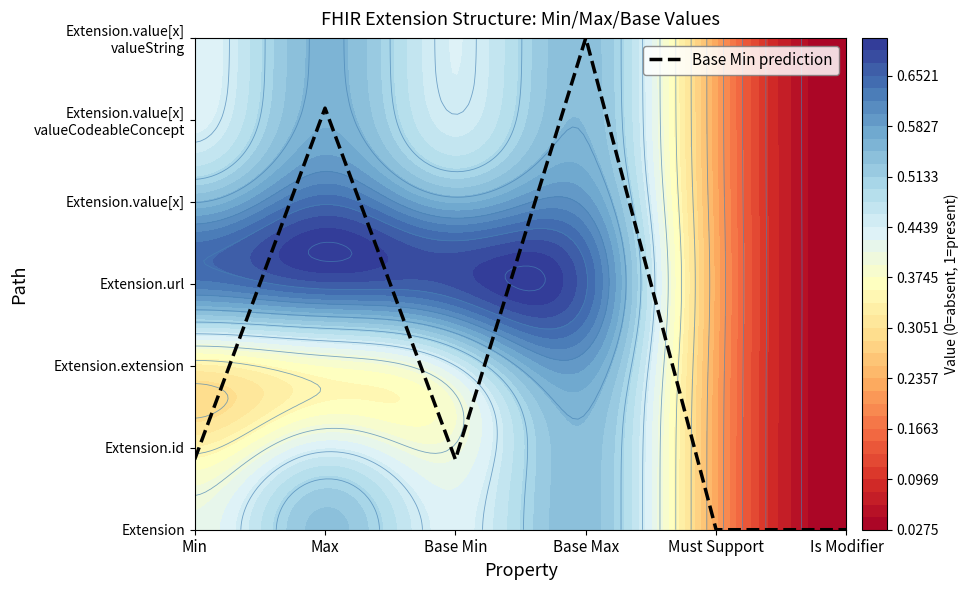

Reading left to right, extract all data points from this chart.

Min=0.9	Max=5.1	Base Min=0.9	Base Max=6.0	Must Support=0.0	Is Modifier=0.0